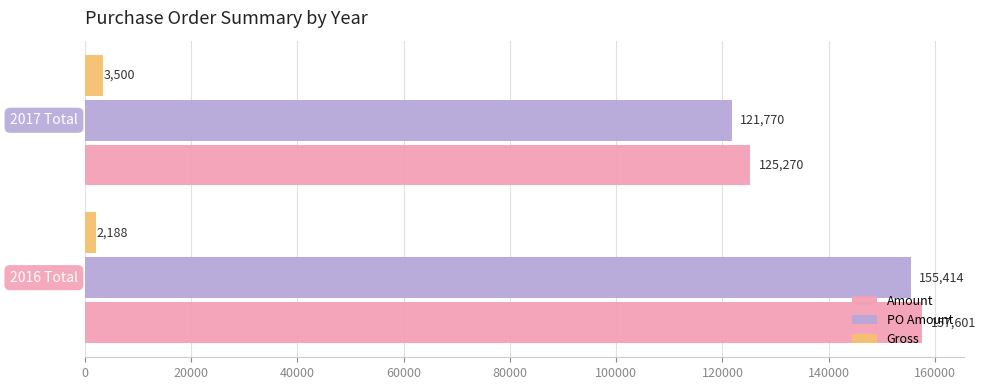

What is the maximum value shown in the chart?

157601.3